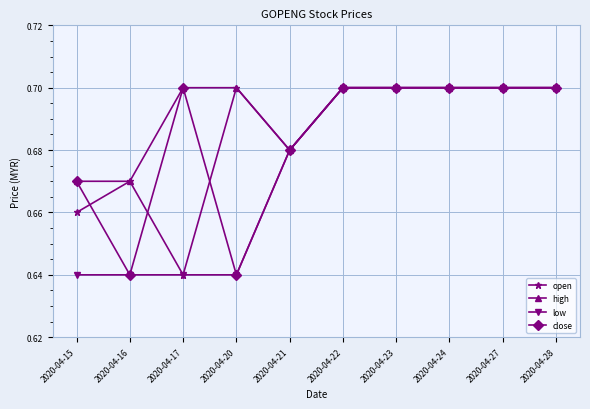

How many high values are between 0 and 1?

10